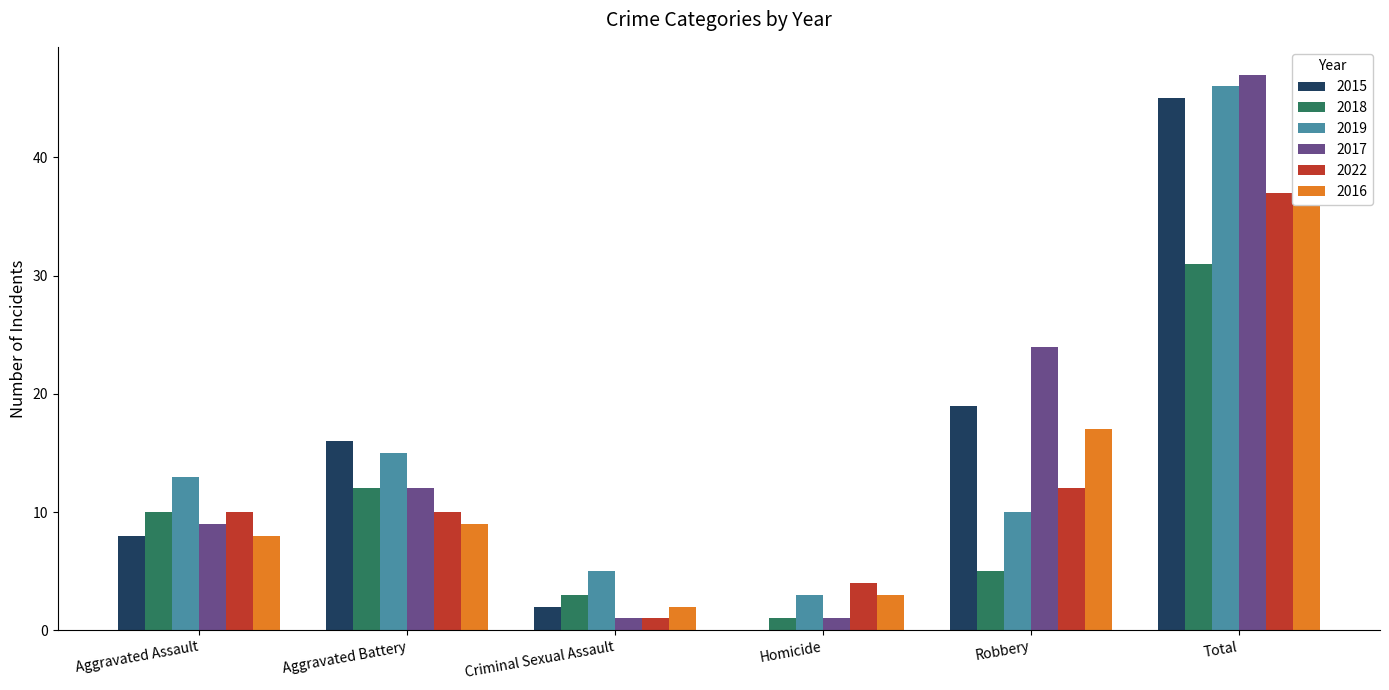

Reading left to right, what are all the values shown in this chart?

2015: 8	16	2	0	19	45
2018: 10	12	3	1	5	31
2019: 13	15	5	3	10	46
2017: 9	12	1	1	24	47
2022: 10	10	1	4	12	37
2016: 8	9	2	3	17	39